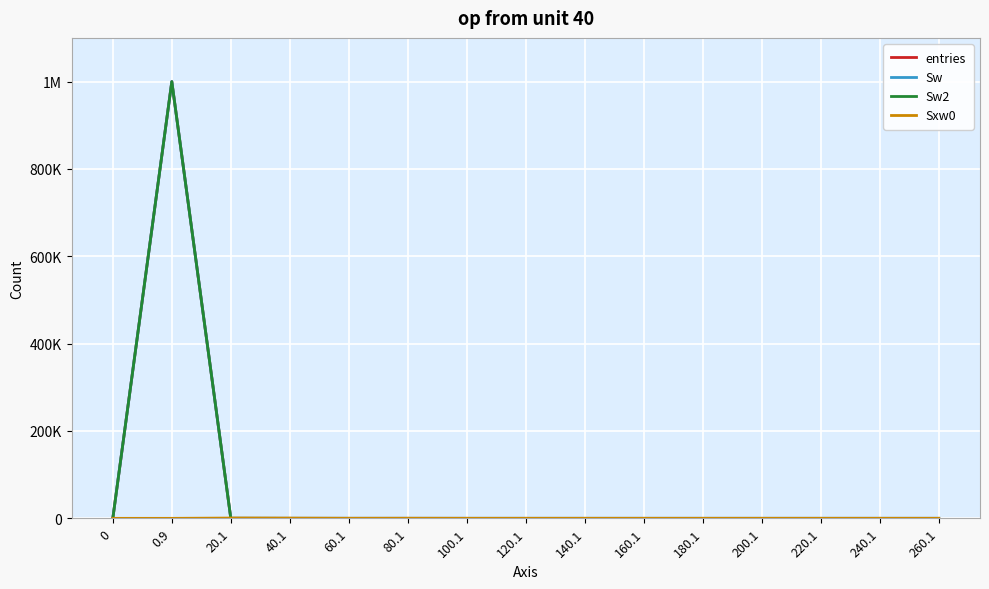

Does the chart have visible grid lines?

Yes